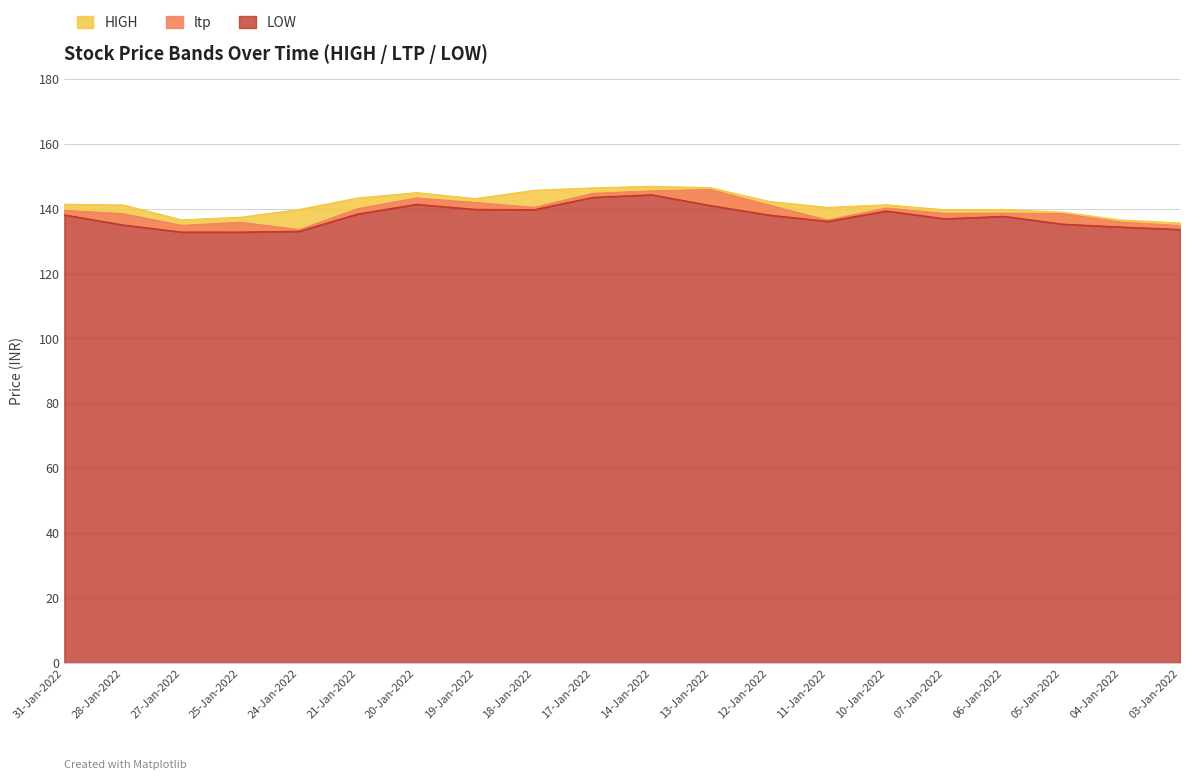

What is the label of the 17th point from the right?

25-Jan-2022